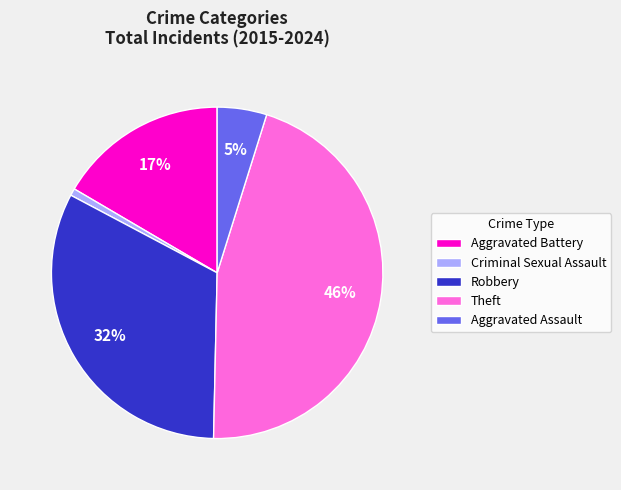

Combined, do Aggravated Assault and Criminal Sexual Assault account for over 50%?

No